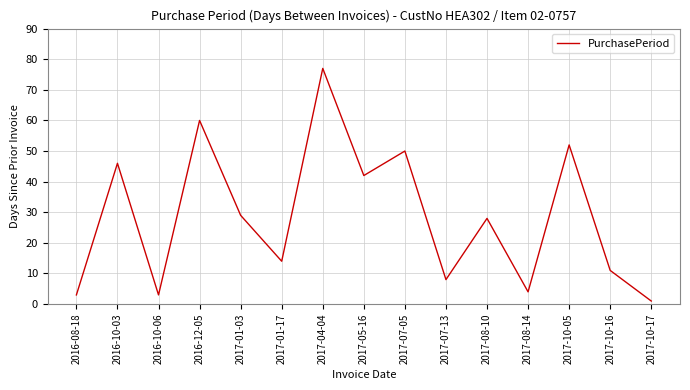

What position from the right is 2017-01-03?

11